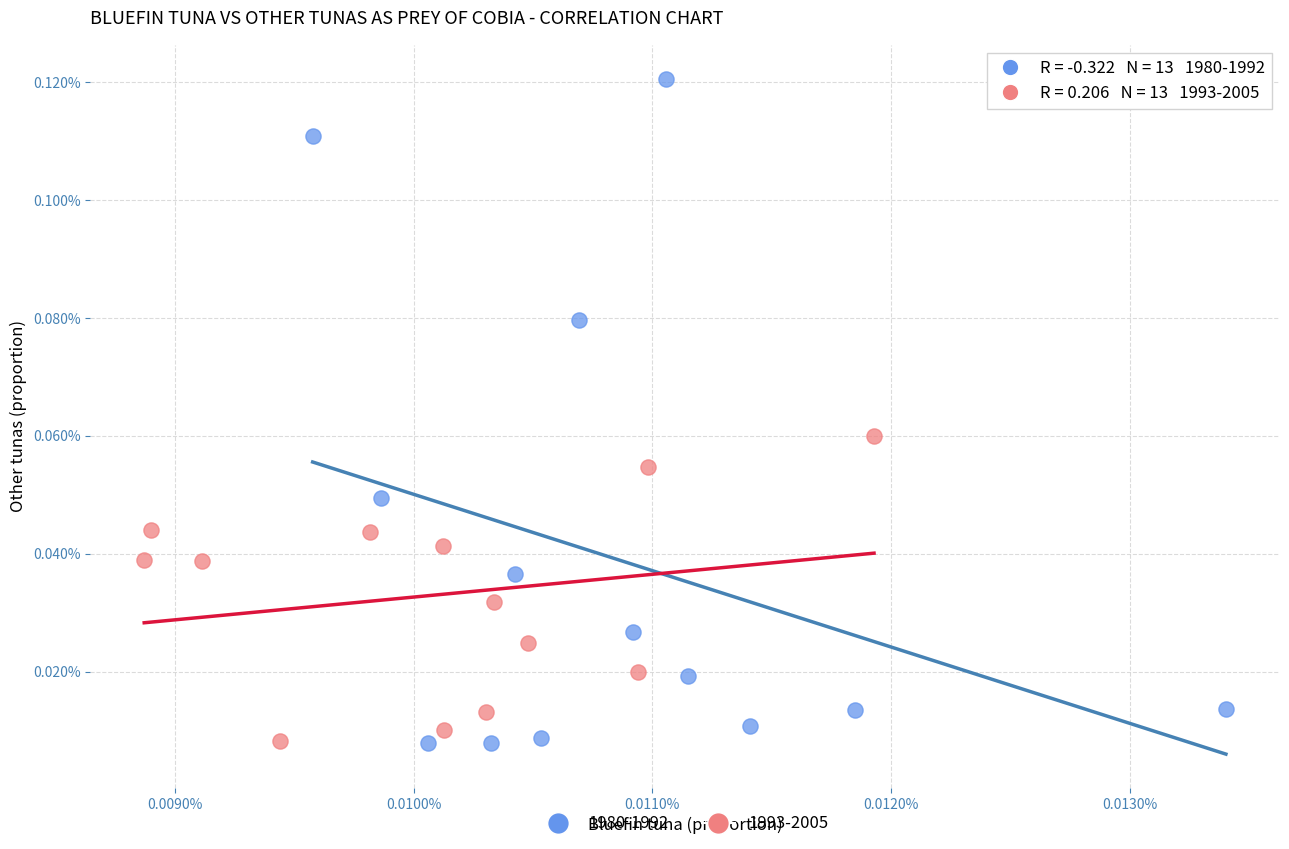

Which series has the largest Y range (max minus min)?

1980-1992